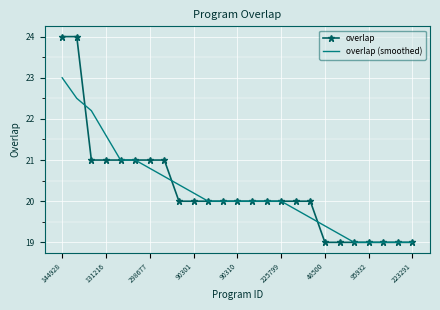

List the series in order of their peak value, lowest first.

overlap (smoothed), overlap